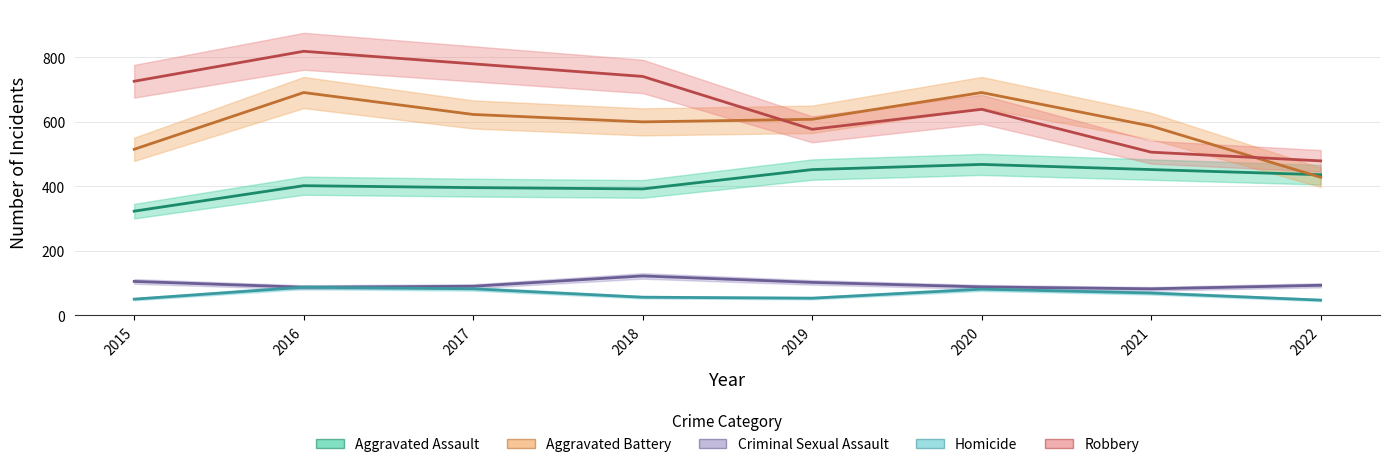

What is the lowest value of the Robbery series?

479